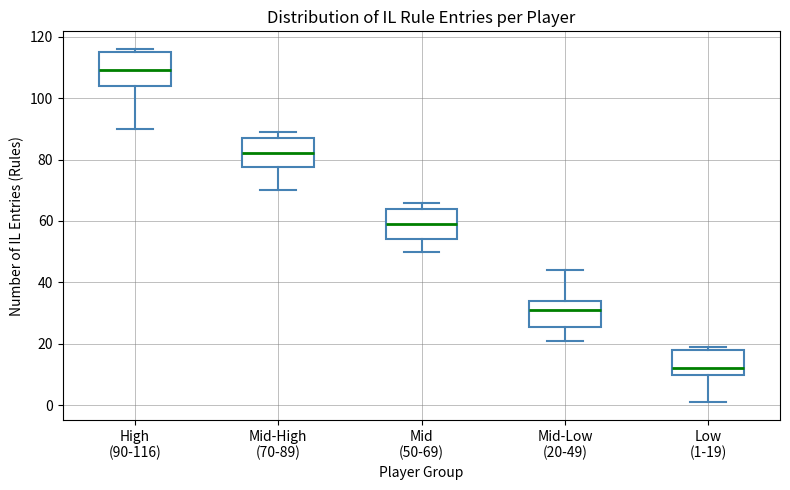

Reading left to right, transcribe this box plot: for each box, give where its median line is, the range the box spans, and where its two whiskers end, as read against the y-axis. The values are not printed on the chart, so give them approximately, as read against the axis.

High (90-116): median 110, box 104 to 116, whiskers 90 to 116 (just above the box's upper edge)
Mid-High (70-89): median 82, box 78 to 88, whiskers 70 to 90
Mid (50-69): median 60, box 54 to 64, whiskers 50 to 66
Mid-Low (20-49): median 32, box 26 to 34, whiskers 22 to 44
Low (1-19): median 12, box 10 to 18, whiskers 2 to 20